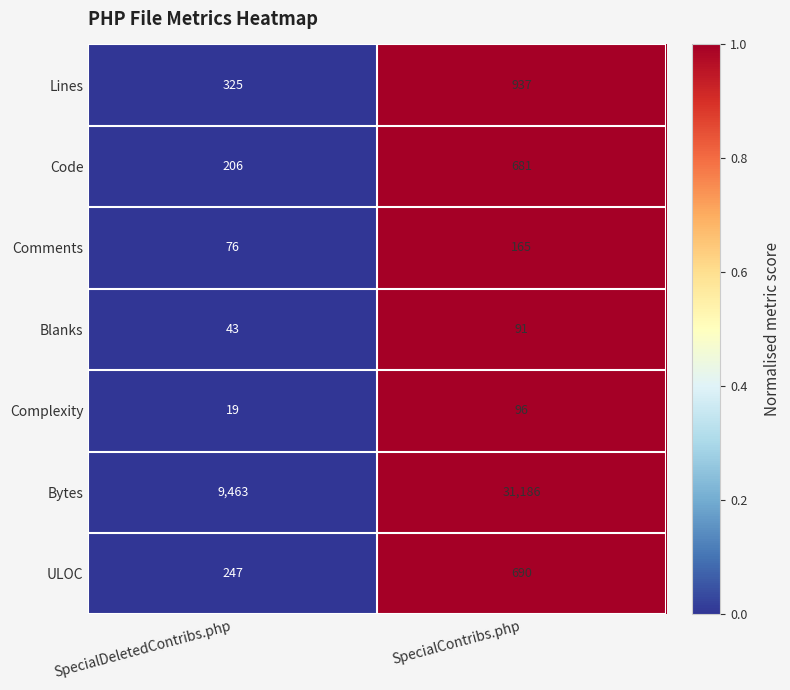

Which series has the widest spread of values?

Bytes